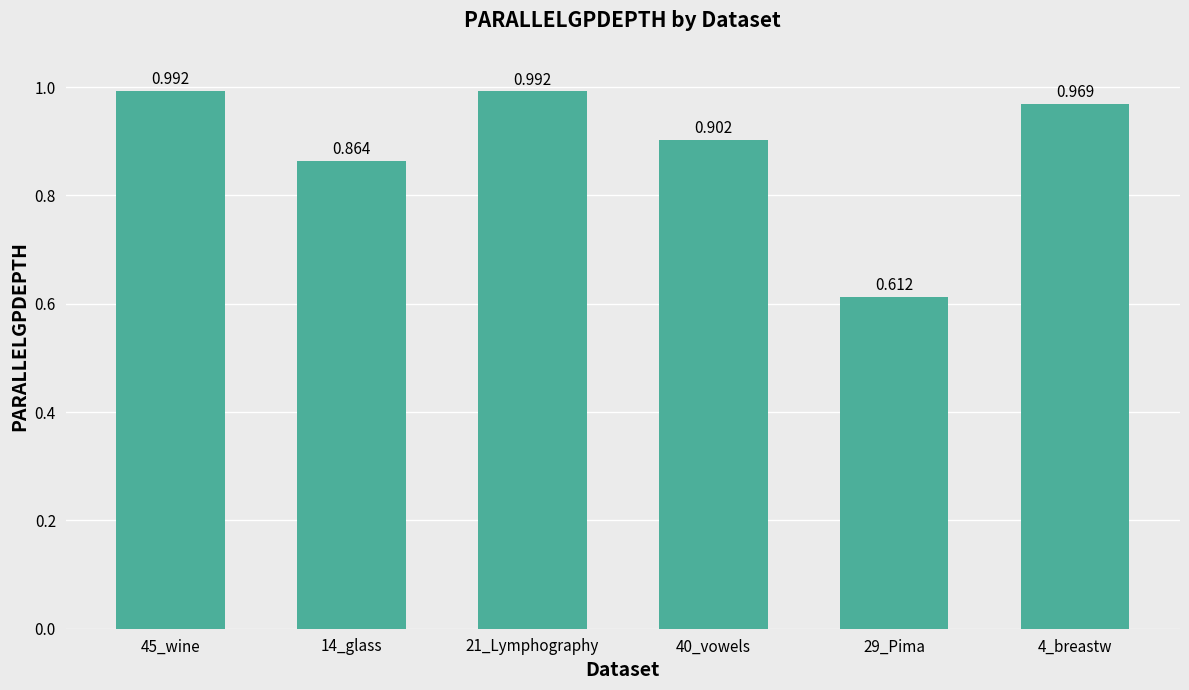

What is the label of the 6th bar from the right?

45_wine